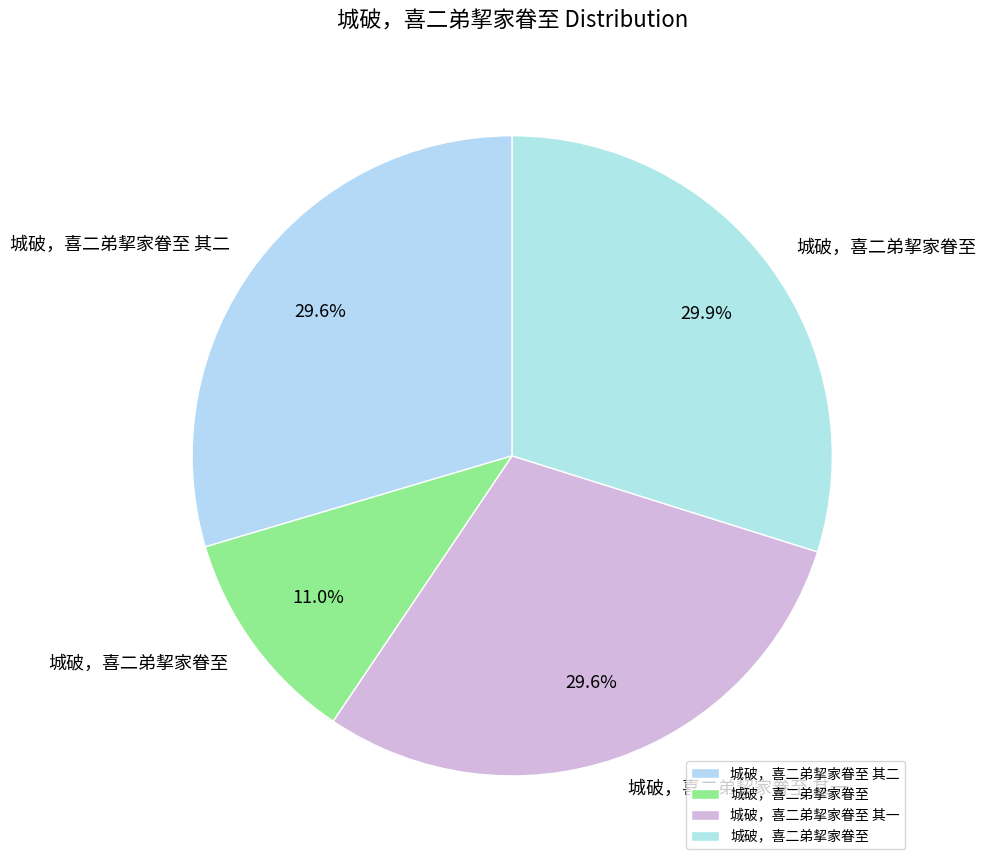

Count the number of slices in the pie.

4